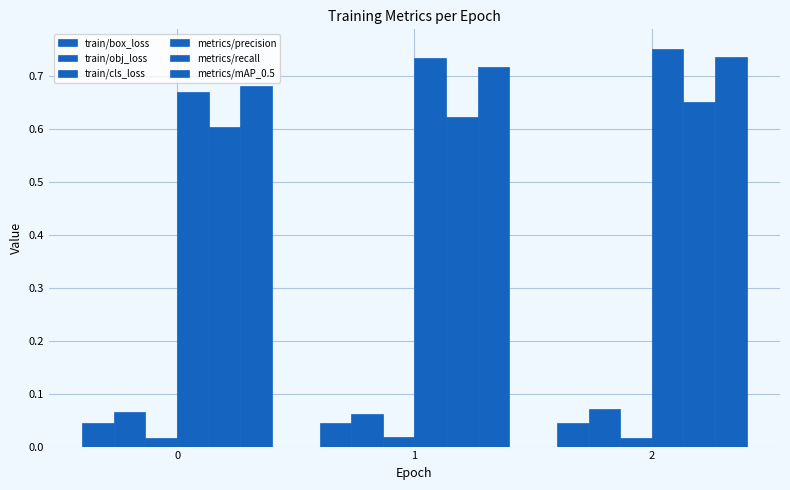

Rank the series at 1 from lowest to highest value.

train/cls_loss, train/box_loss, train/obj_loss, metrics/recall, metrics/mAP_0.5, metrics/precision